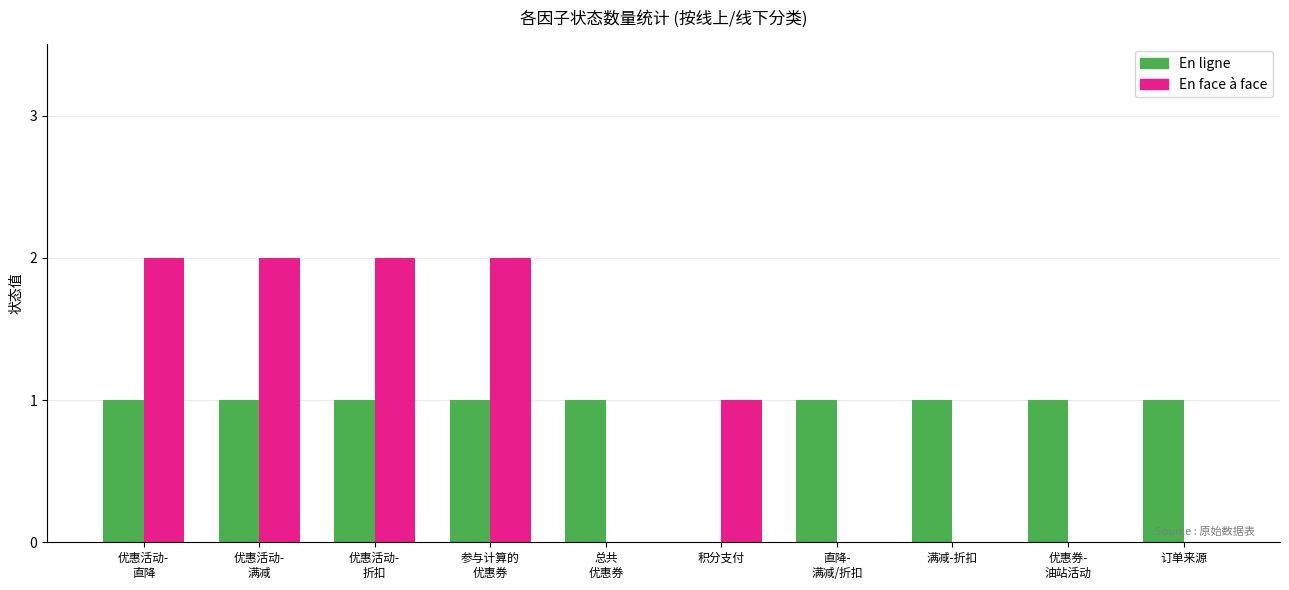

The value of En face à face at 优惠活动-
直降 is 2. True or false?

True